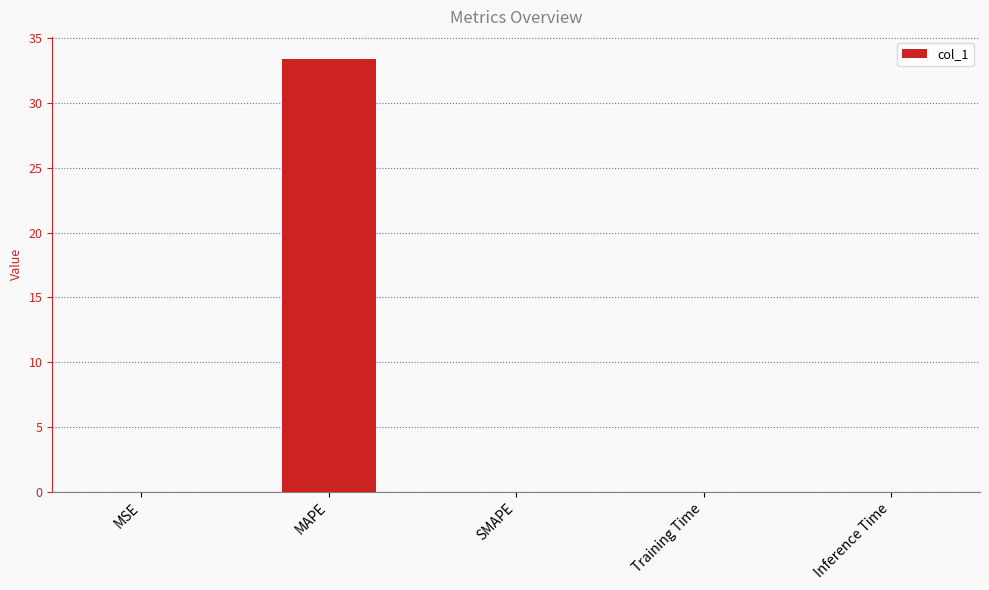

Is it true that the value at MSE is 0.0?

True